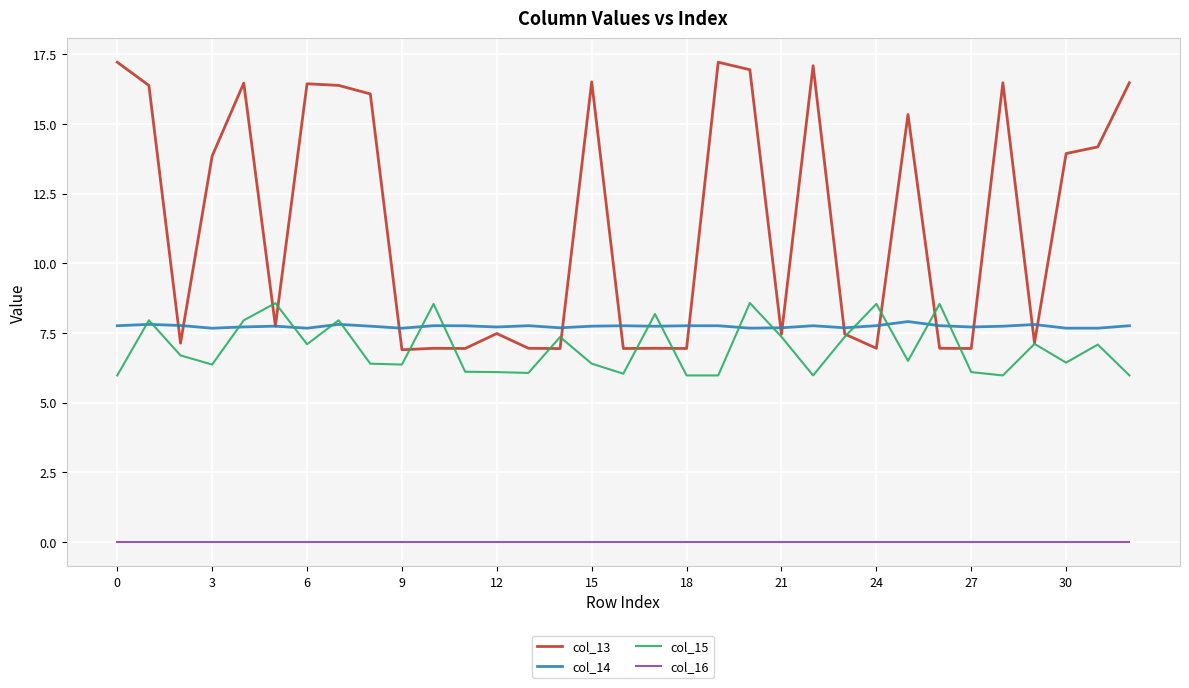

True or false: col_14 and col_16 intersect in this chart.

False